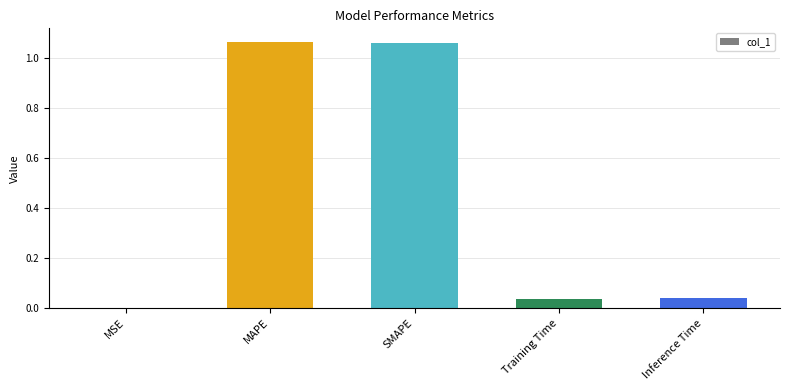

The value at MSE is 0.0. True or false?

True